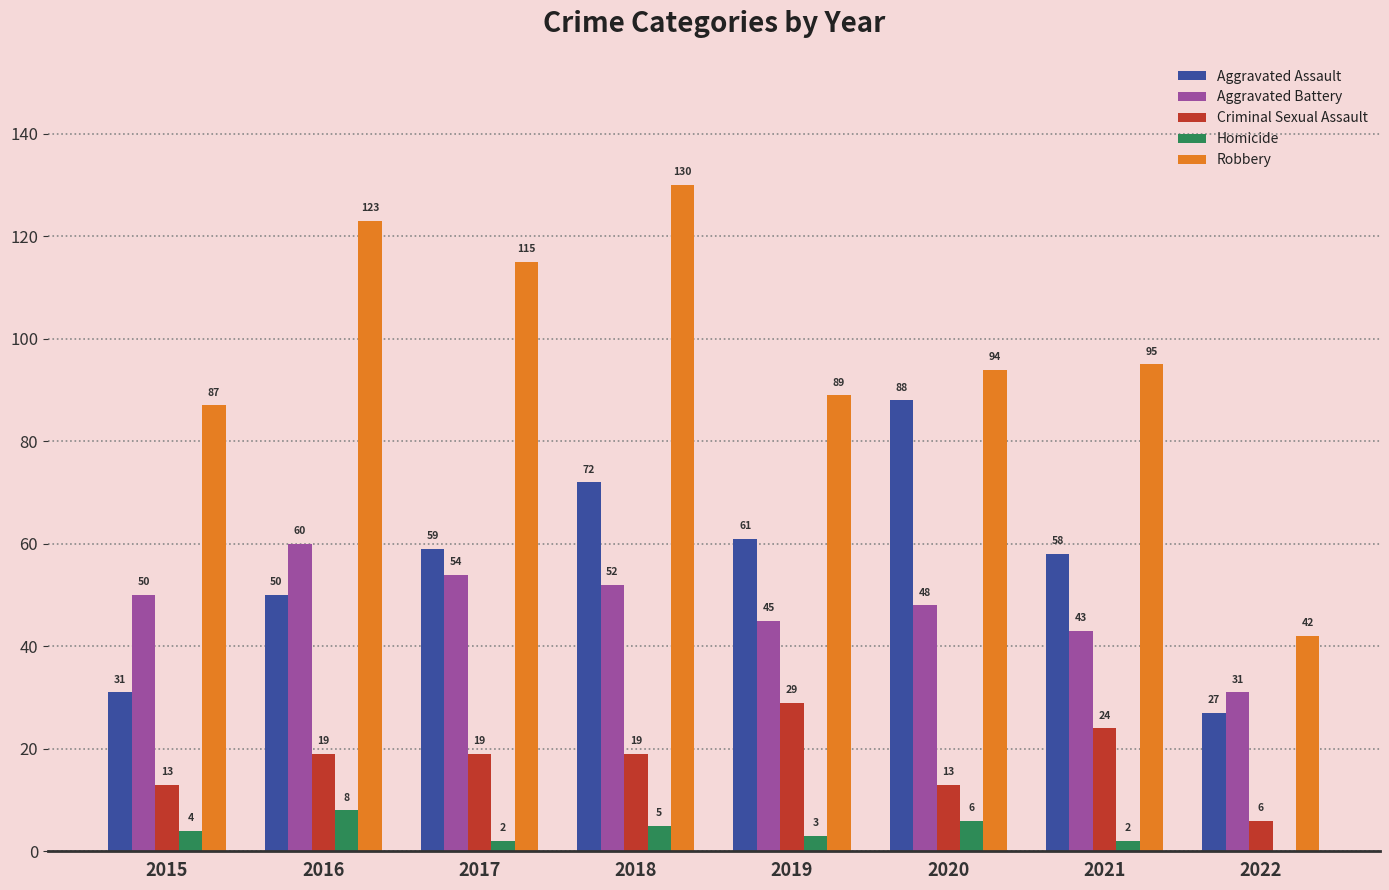

Is it true that Homicide equals 6 at 2020?

True